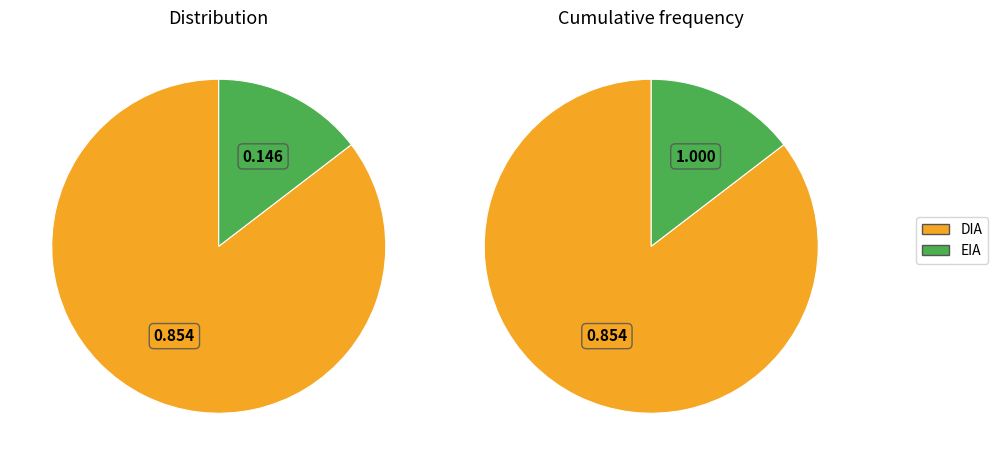

What percentage is the DIA slice, to the nearest percent?

85%